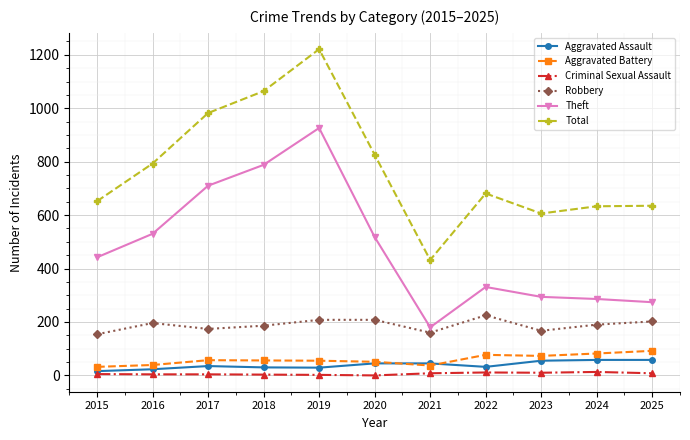

What is the value of the Robbery point at the 6th from the left?

208